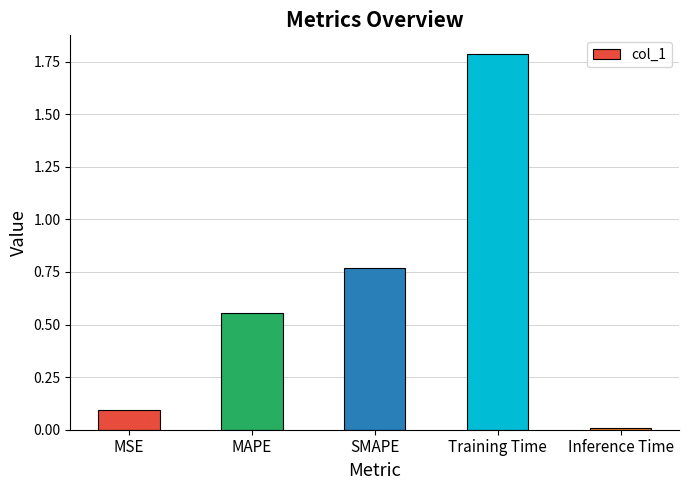

What is the label of the 4th bar from the right?

MAPE